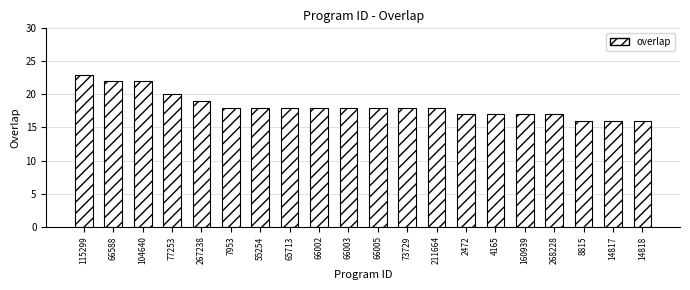

True or false: the data shows 6 at 160939.

False